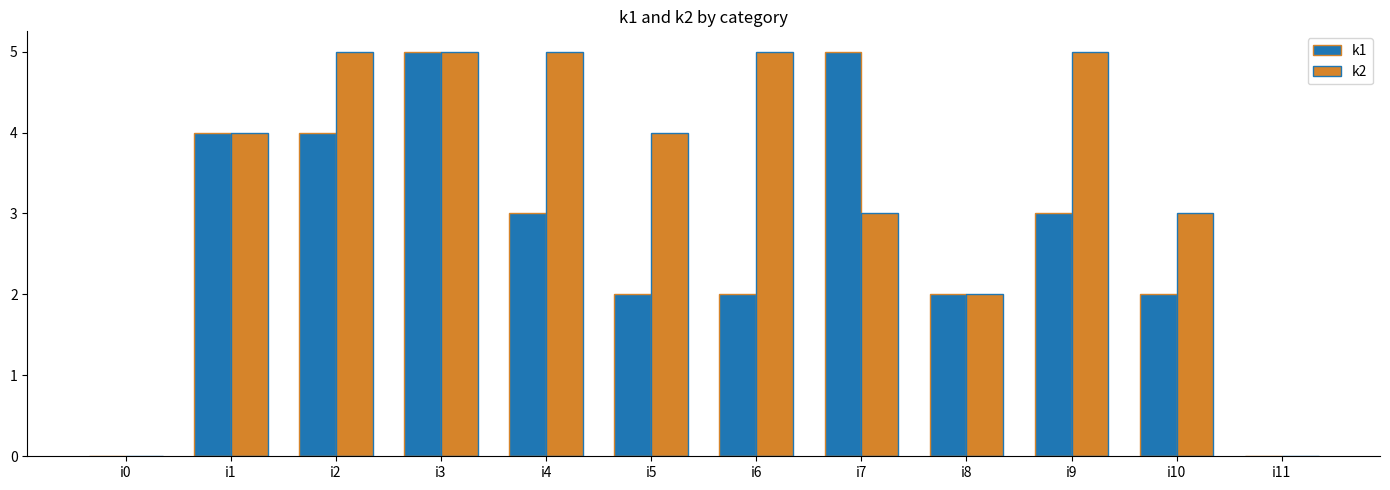

What is the sum of the k1 values at i11 and i4?

3